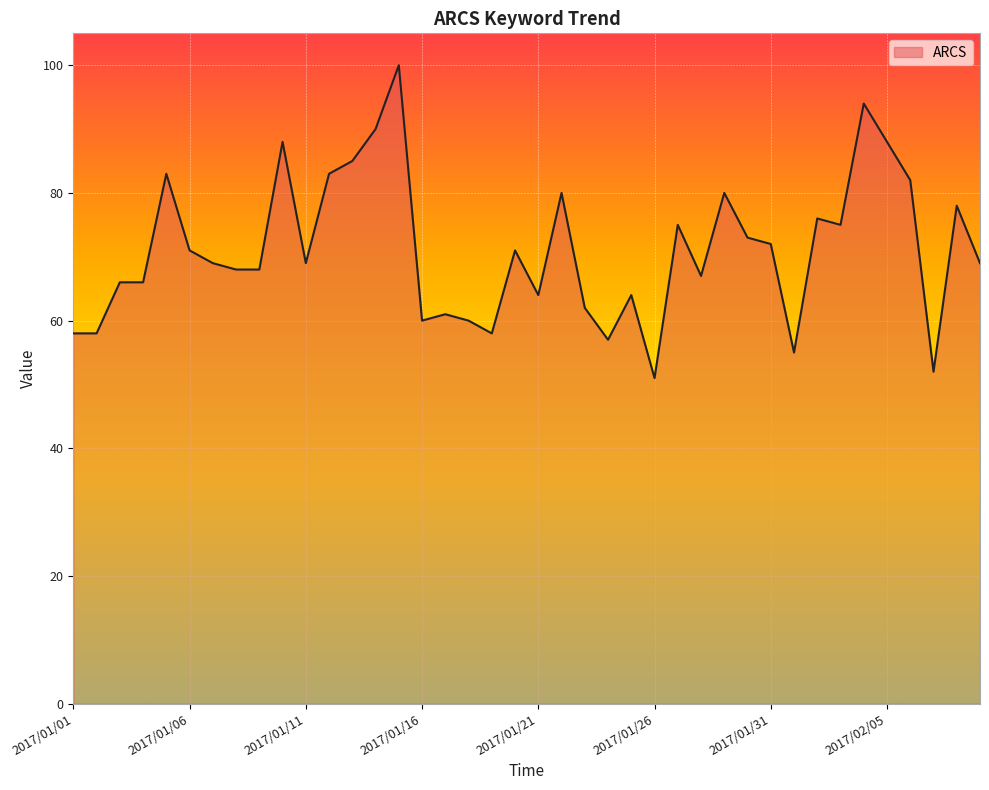

What is the difference between the maximum and minimum values?

49